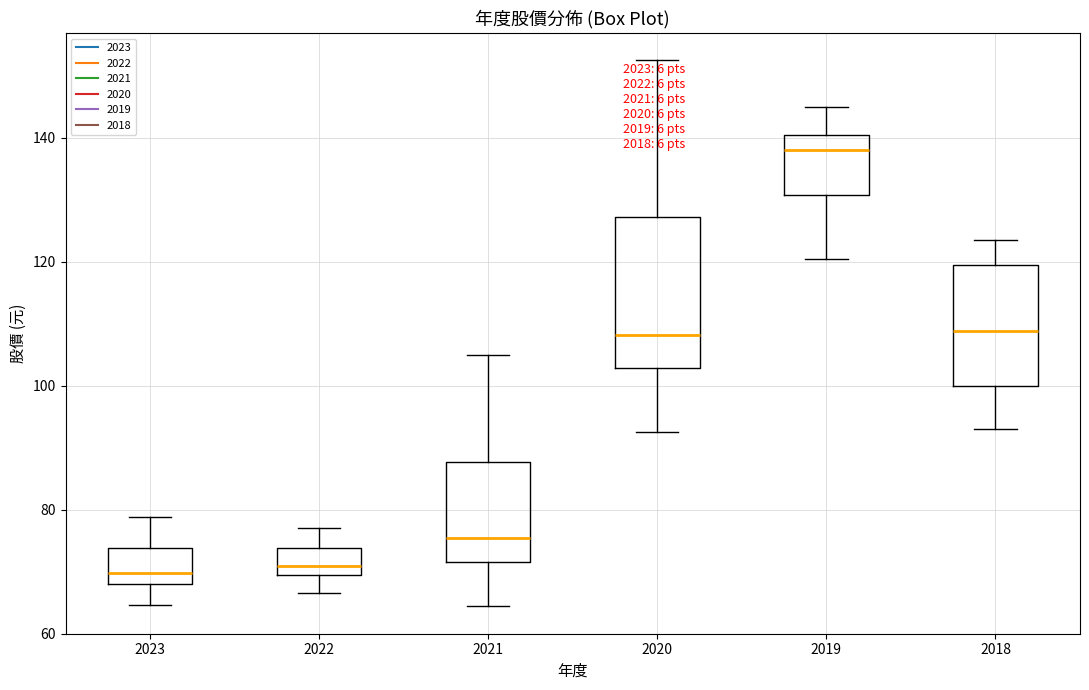

Reading left to right, transcribe this box plot: for each box, give where its median line is, the range the box spans, and where its two whiskers end, as read against the y-axis. The values are not printed on the chart, so give them approximately, as read against the axis.

2023: median 70, box 68 to 74, whiskers 64 to 78
2022: median 72, box 70 to 74, whiskers 66 to 78
2021: median 76, box 72 to 88, whiskers 64 to 106
2020: median 108, box 102 to 128, whiskers 92 to 152
2019: median 138, box 130 to 140, whiskers 120 to 146
2018: median 108, box 100 to 120, whiskers 94 to 124